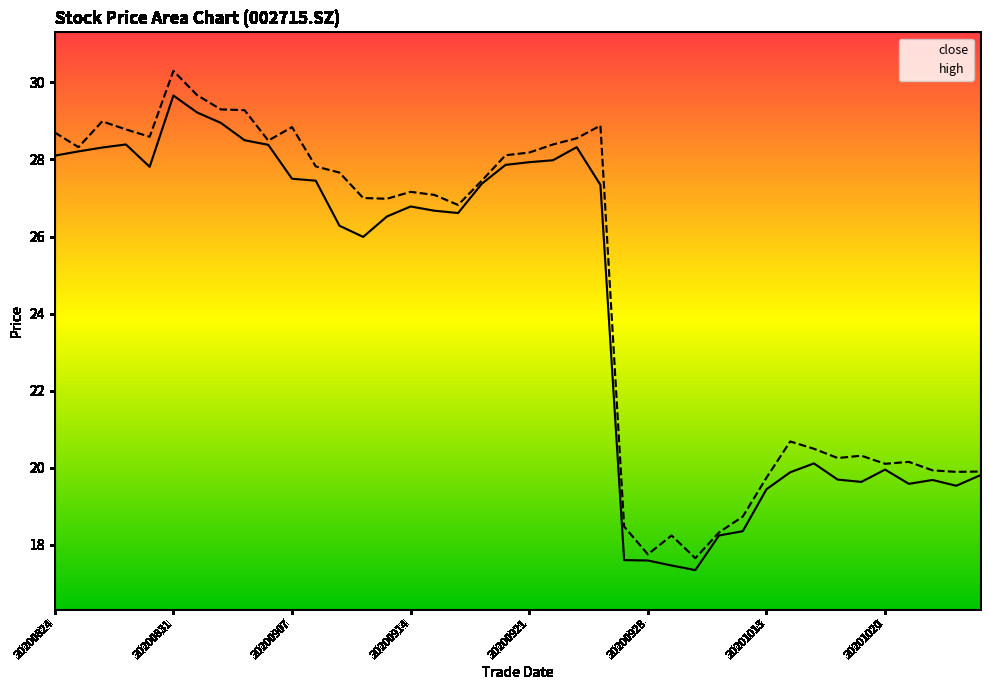

Is it true that close equals 42.6 at 20200824?

False